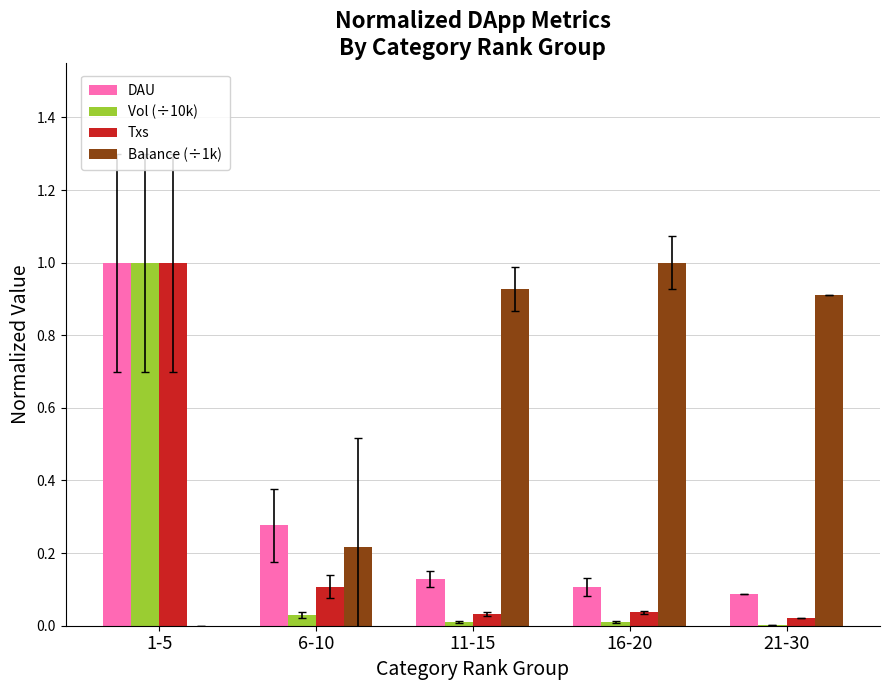

What are all the series names shown in the legend?

DAU, Vol (÷10k), Txs, Balance (÷1k)